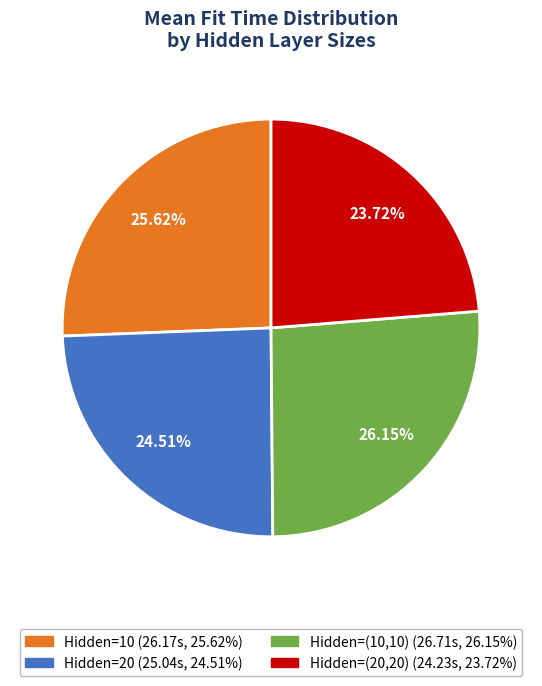

Is there any slice that represents more than half of the pie?

No